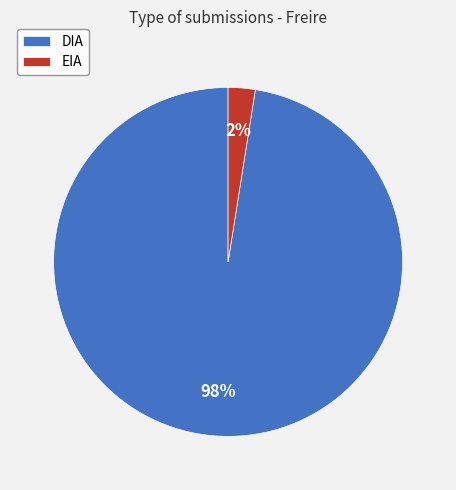

Between DIA and EIA, which is larger?

DIA